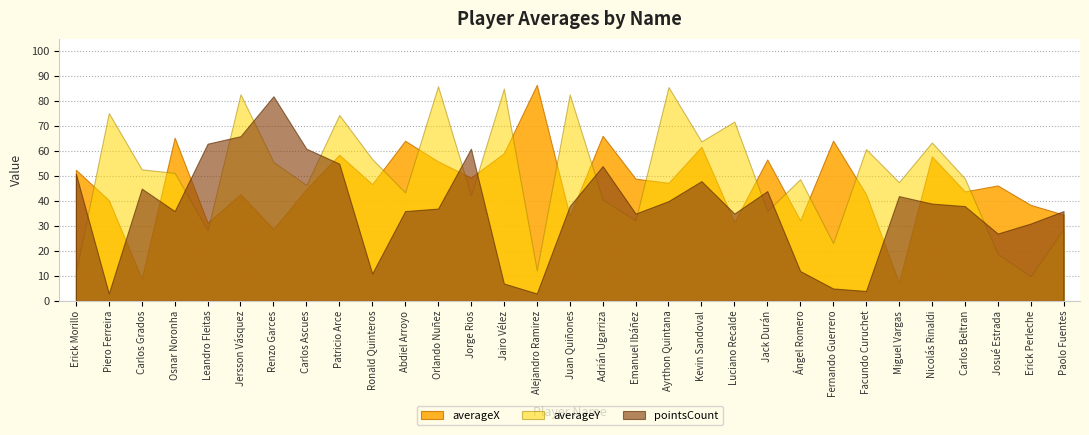

At Abdiel Arroyo, list the series in order from largest to smallest.

averageX, averageY, pointsCount